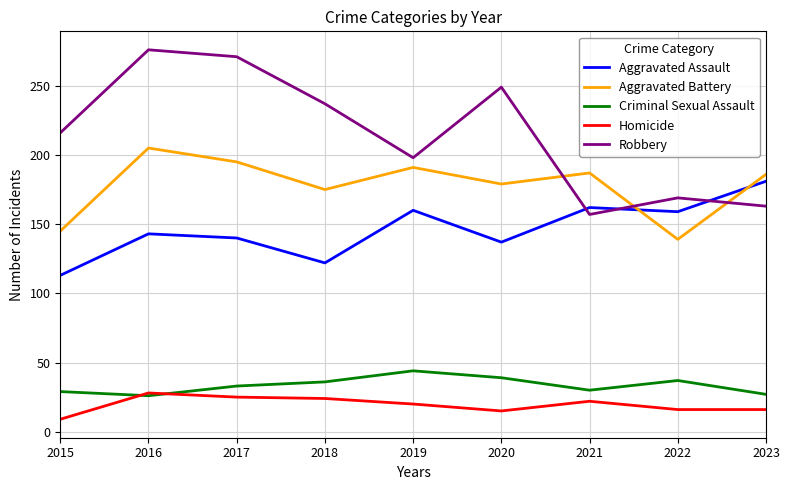

How many lines are shown in the chart?

5